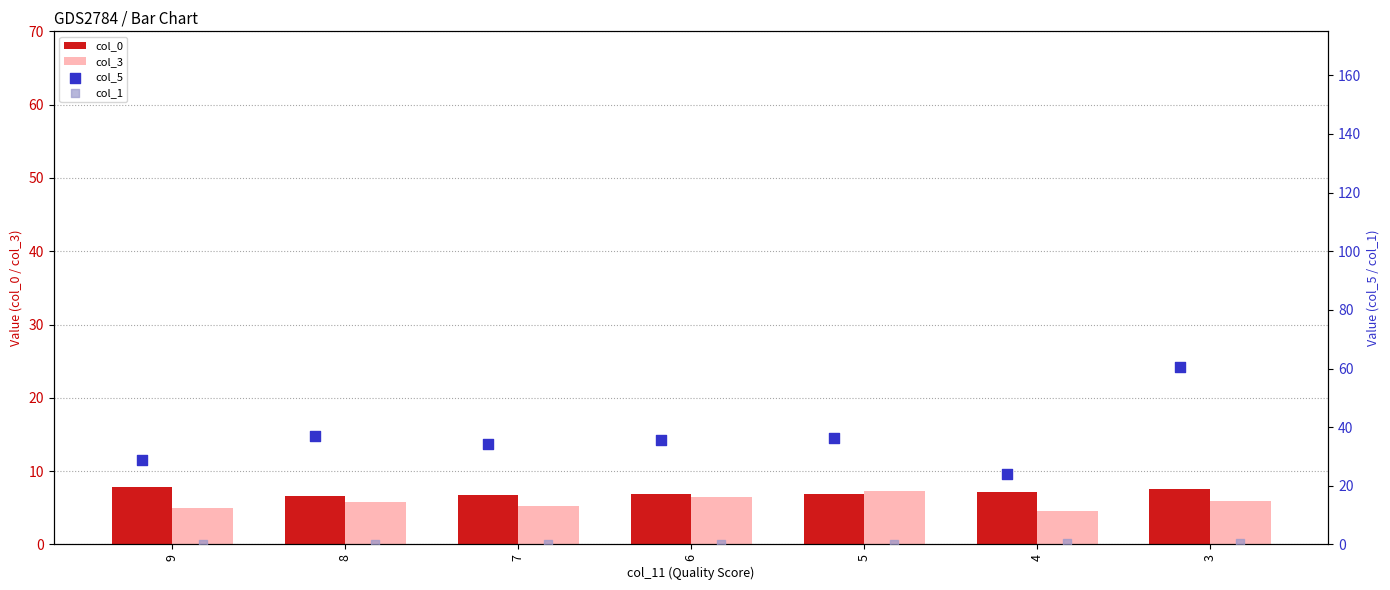

What is the minimum value for col_3?

4.6